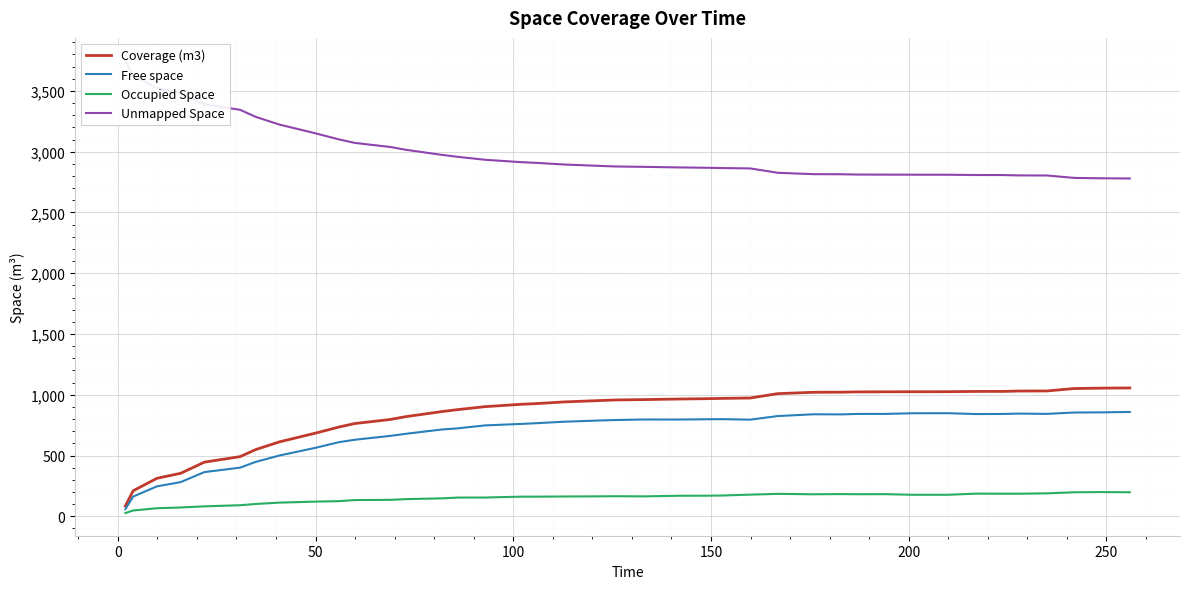

What is the greatest value displayed?

3750.0